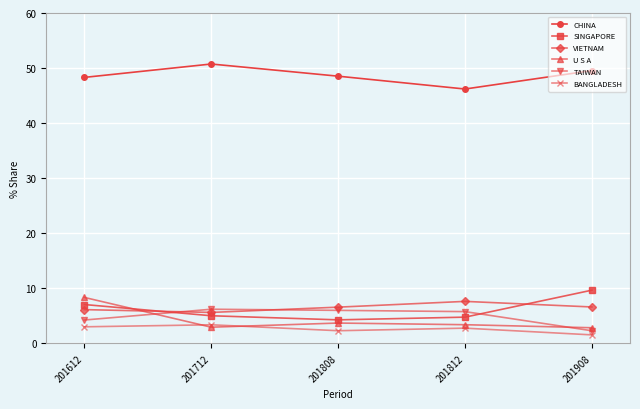

True or false: CHINA and VIETNAM cross at least once.

False